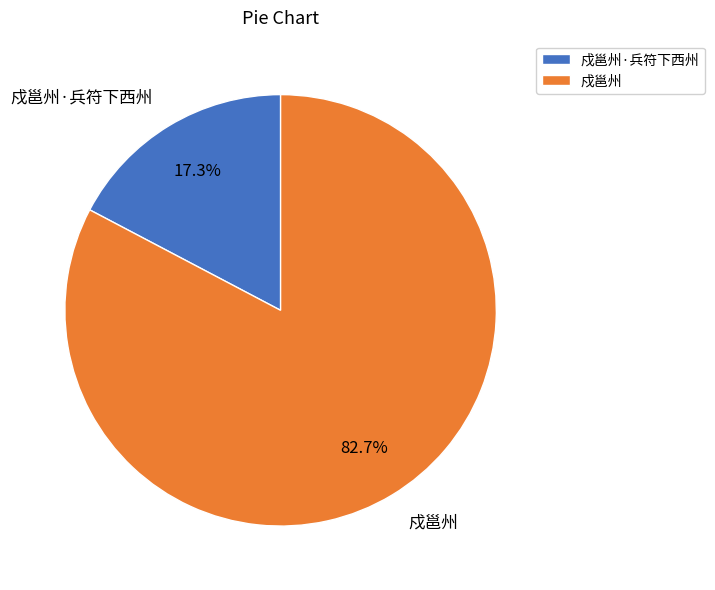

The 戍邕州·兵符下西州 slice represents 10% of the pie. True or false?

False